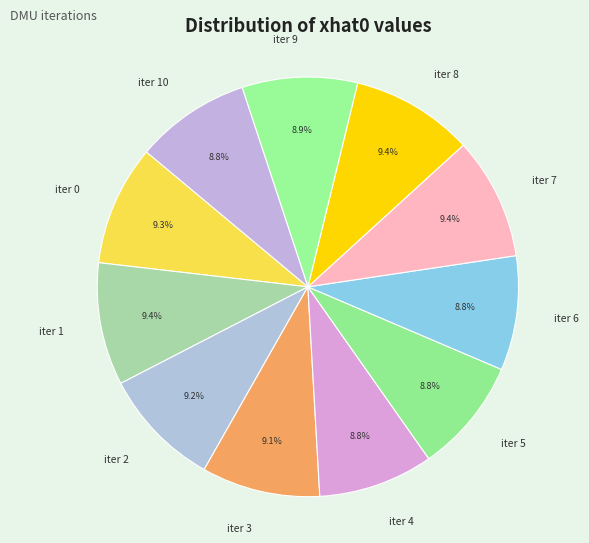

Combined, do iter 10 and iter 3 account for over 50%?

No